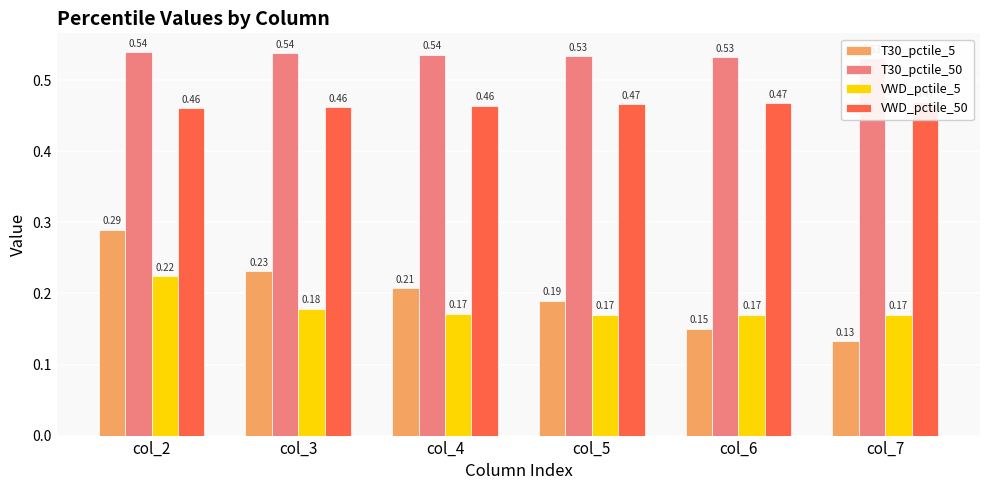

True or false: VWD_pctile_50 has a value of 0.5 at col_3.

True